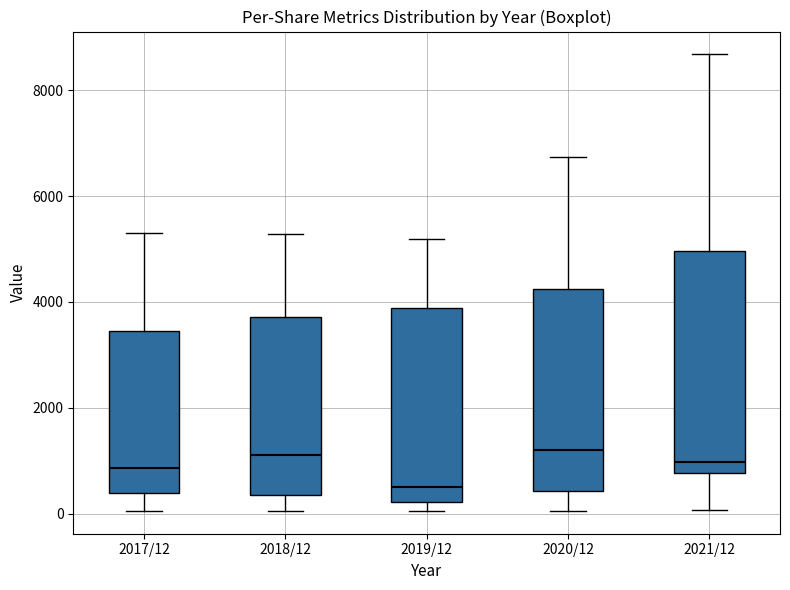

Reading left to right, transcribe this box plot: for each box, give where its median line is, the range the box spans, and where its two whiskers end, as read against the y-axis. The values are not printed on the chart, so give them approximately, as read against the axis.

2017/12: median 800, box 400 to 3400, whiskers 0 to 5200
2018/12: median 1200, box 400 to 3800, whiskers 0 to 5200
2019/12: median 600, box 200 to 3800, whiskers 0 to 5200
2020/12: median 1200, box 400 to 4200, whiskers 0 to 6800
2021/12: median 1000, box 800 to 5000, whiskers 0 to 8600